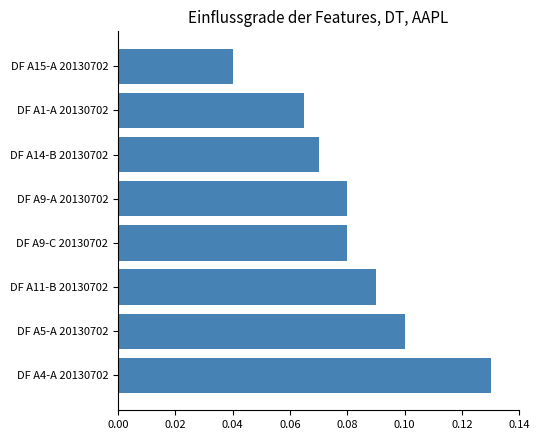

The chart shows a value of 0.0 at DF A14-B 20130702. True or false?

False